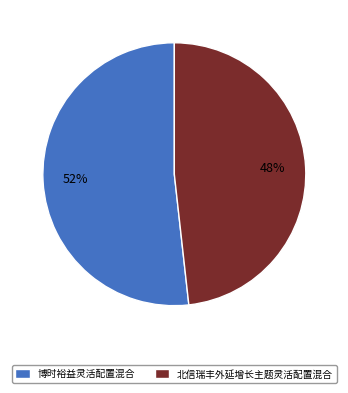

Is there any slice that represents more than half of the pie?

Yes